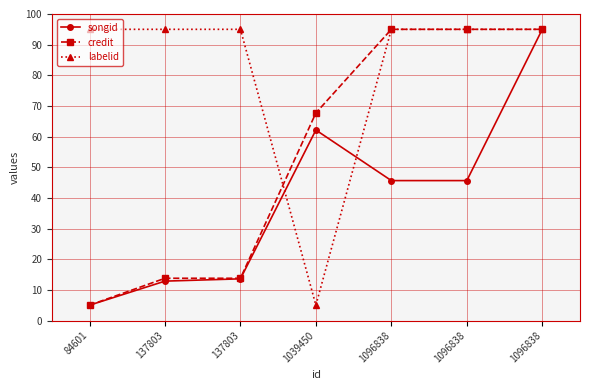

Is the value of credit at 1096838 greater than the value of songid at 137803?

Yes